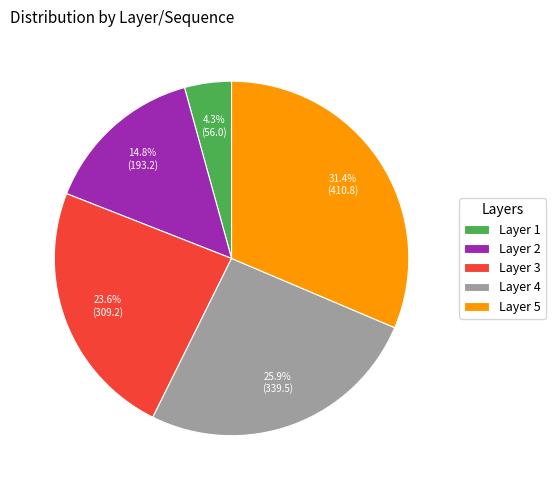

How many segments does this pie chart have?

5